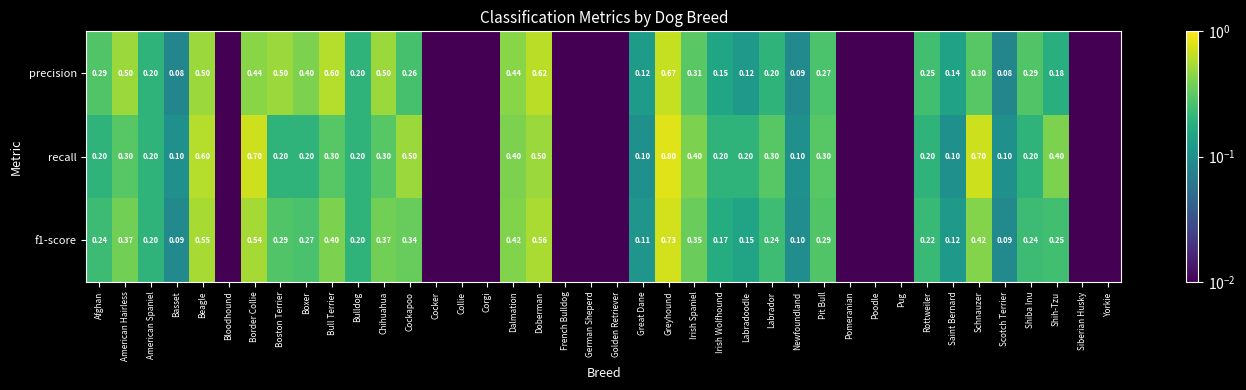

Between Boxer and Irish Wolfhound, which series saw the biggest shift?

precision